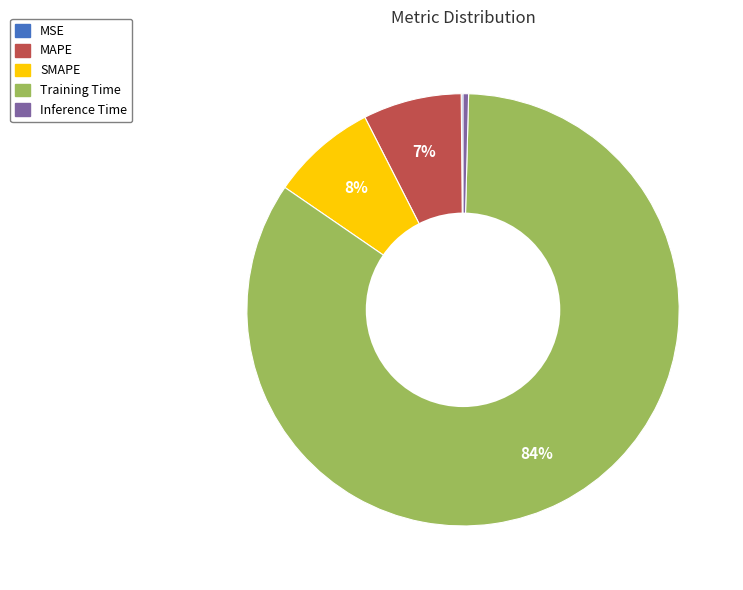

Is Training Time the majority of the pie?

Yes